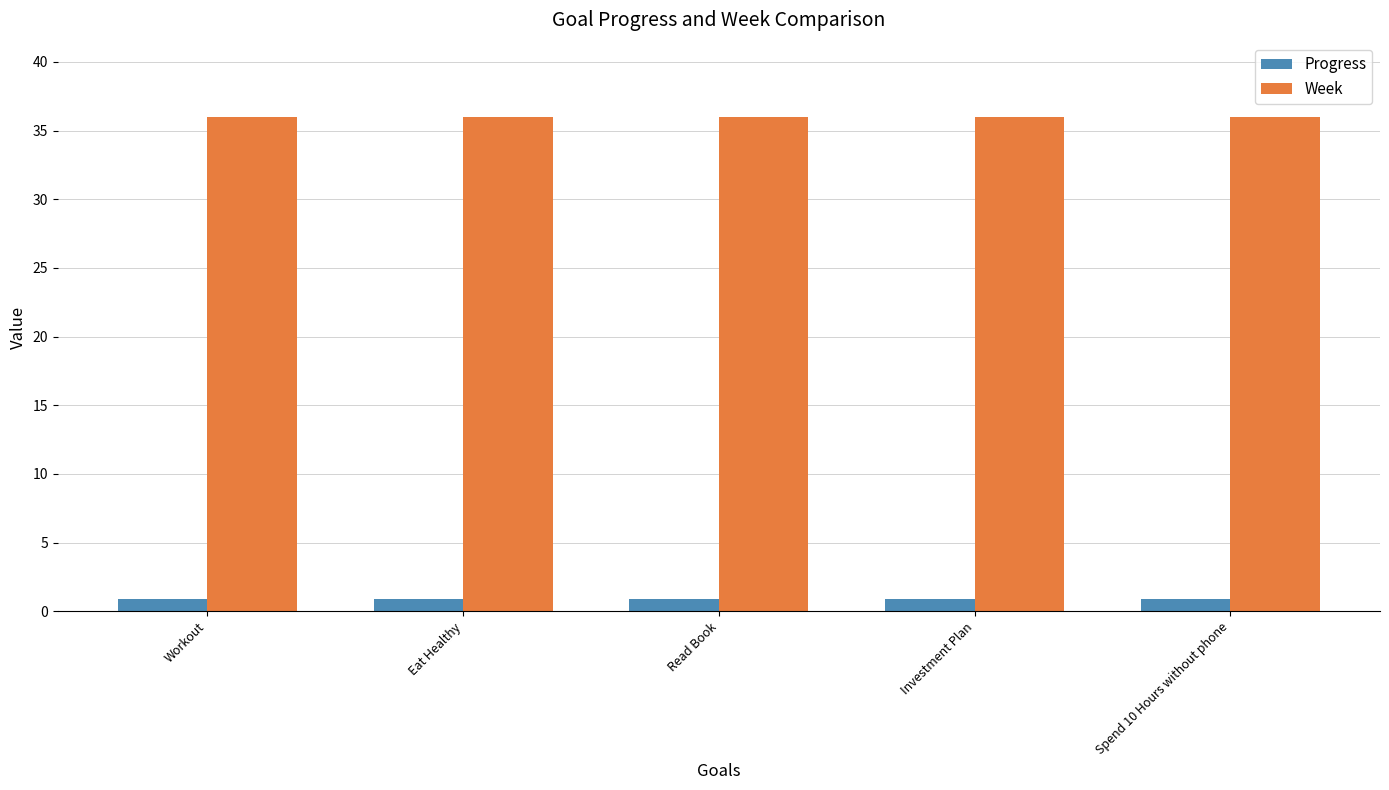

Reading left to right, extract all data points from this chart.

Progress: Workout=0.9	Eat Healthy=0.9	Read Book=0.9	Investment Plan=0.9	Spend 10 Hours without phone=0.9
Week: Workout=36.0	Eat Healthy=36.0	Read Book=36.0	Investment Plan=36.0	Spend 10 Hours without phone=36.0